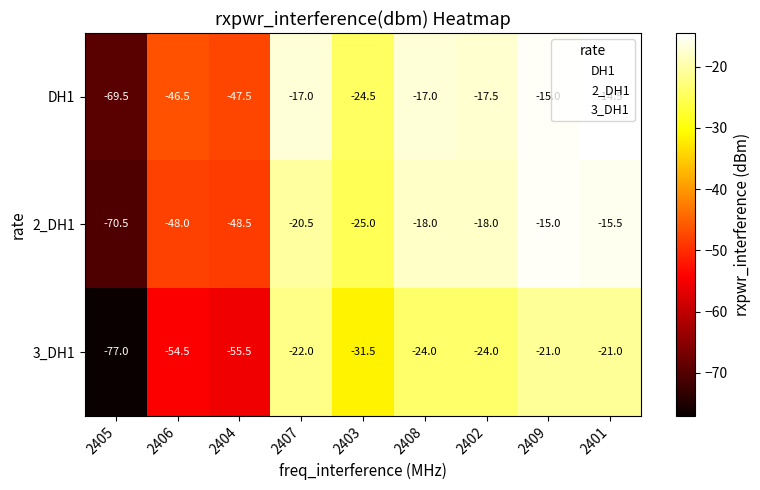

At which label does 2_DH1 reach its minimum?

2405